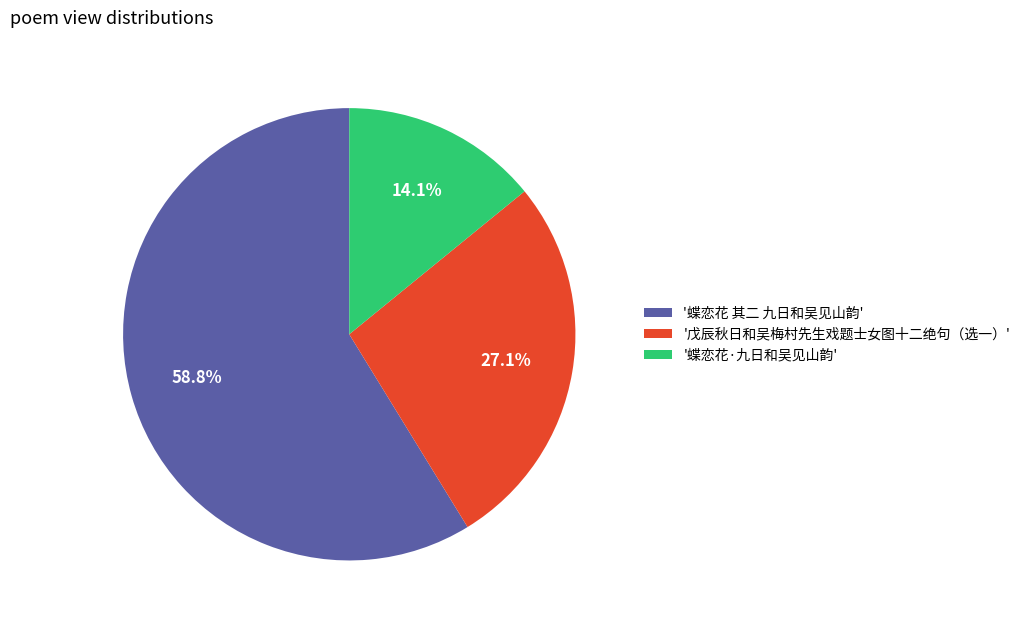

Which slice is the smallest?

'蝶恋花·九日和吴见山韵'